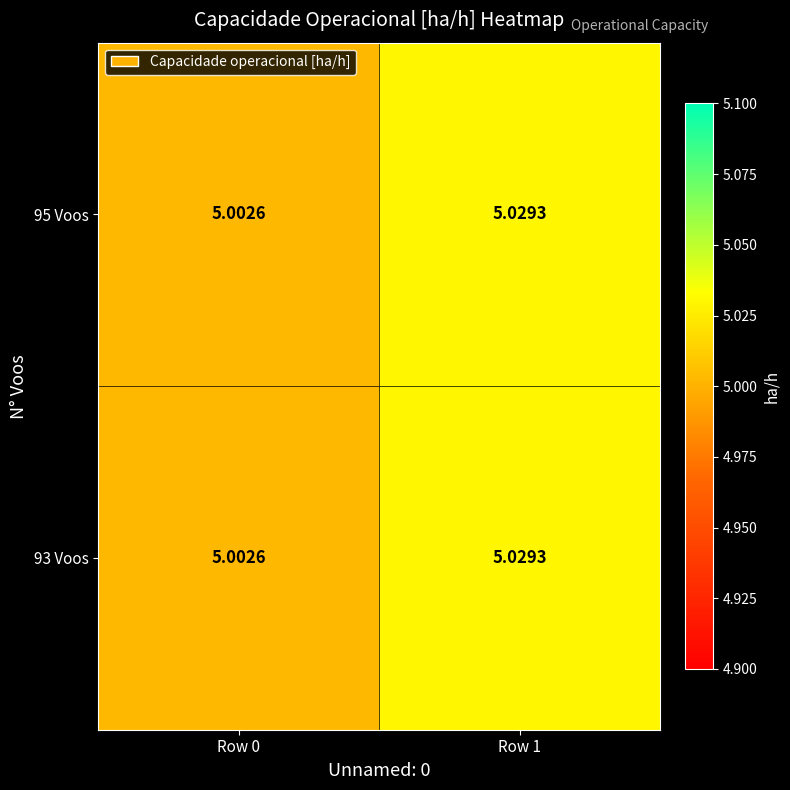

Is the value of 93 Voos at Row 0 greater than the value of 95 Voos at Row 1?

No